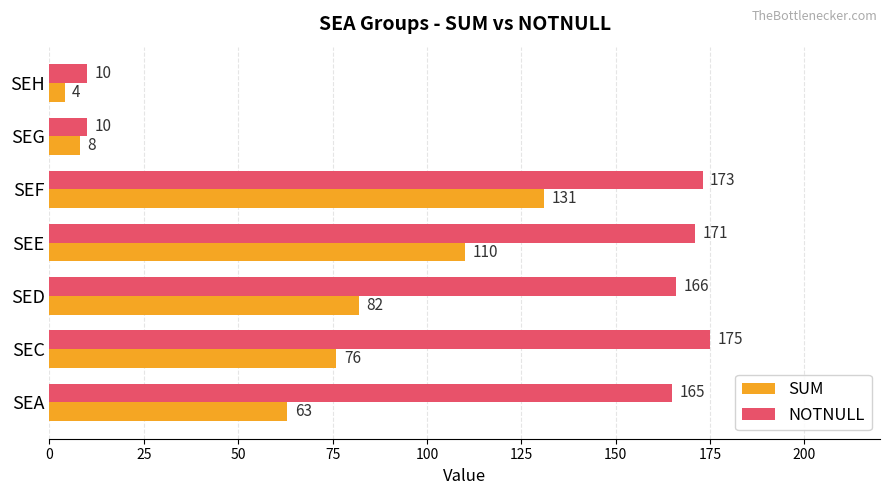

What are all the series names shown in the legend?

SUM, NOTNULL